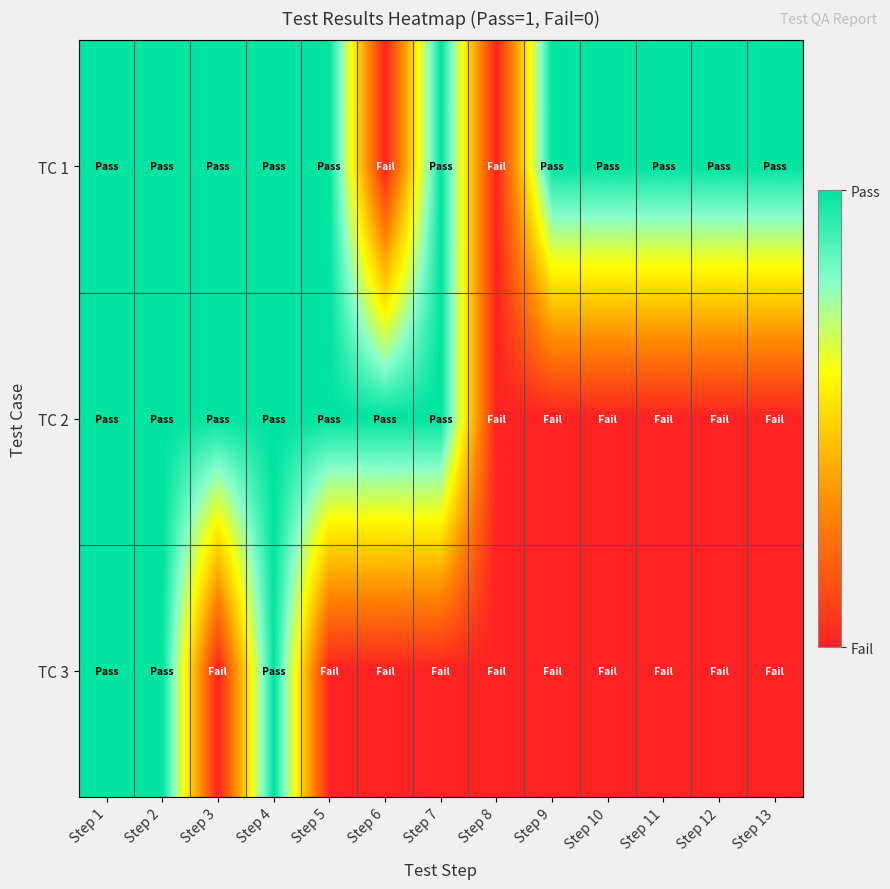

List the series in order of their peak value, lowest first.

ТС 1, ТС 2, ТС 3